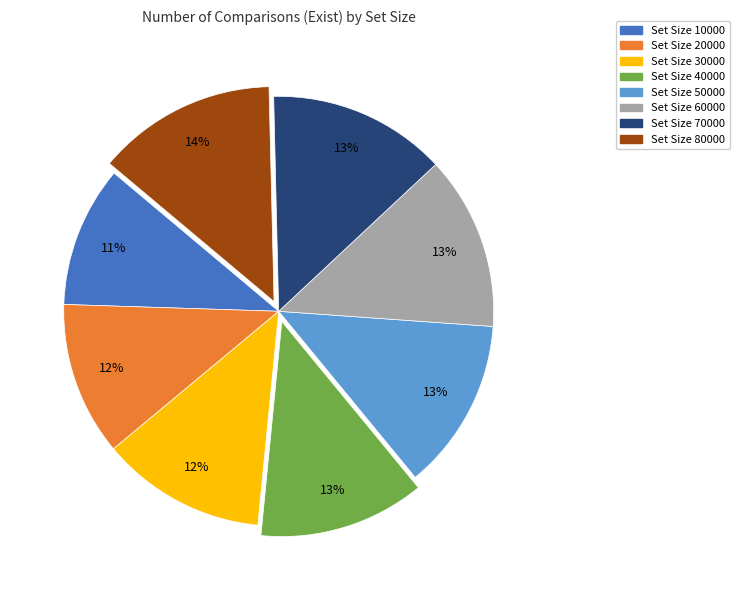

Does any single category account for the majority?

No